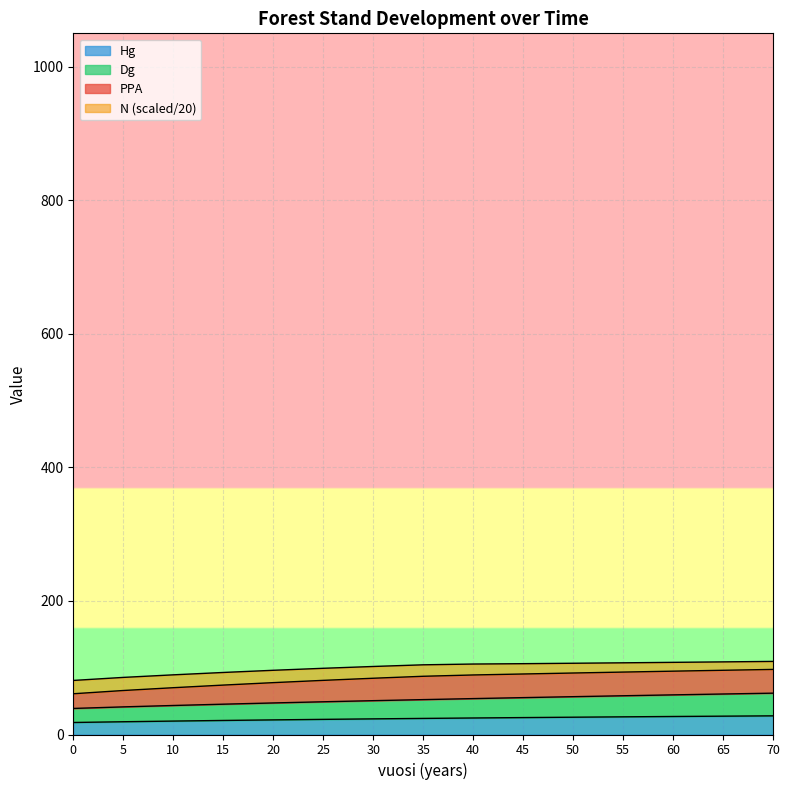

What is the highest value of the Hg series?

27.9